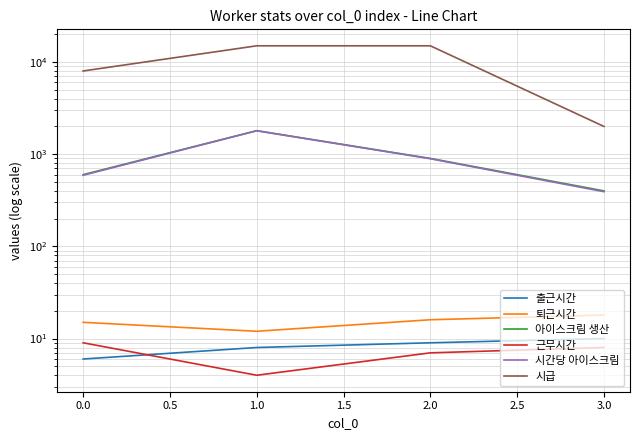

What is the difference between the maximum and minimum values in the 시급 series?

13000